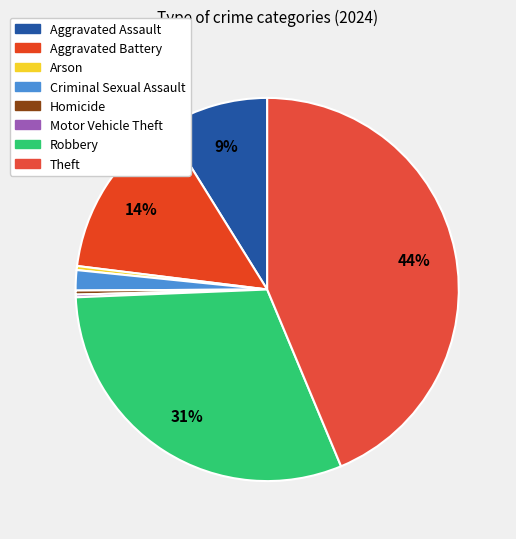

Is it true that Homicide is 1% of the pie?

False